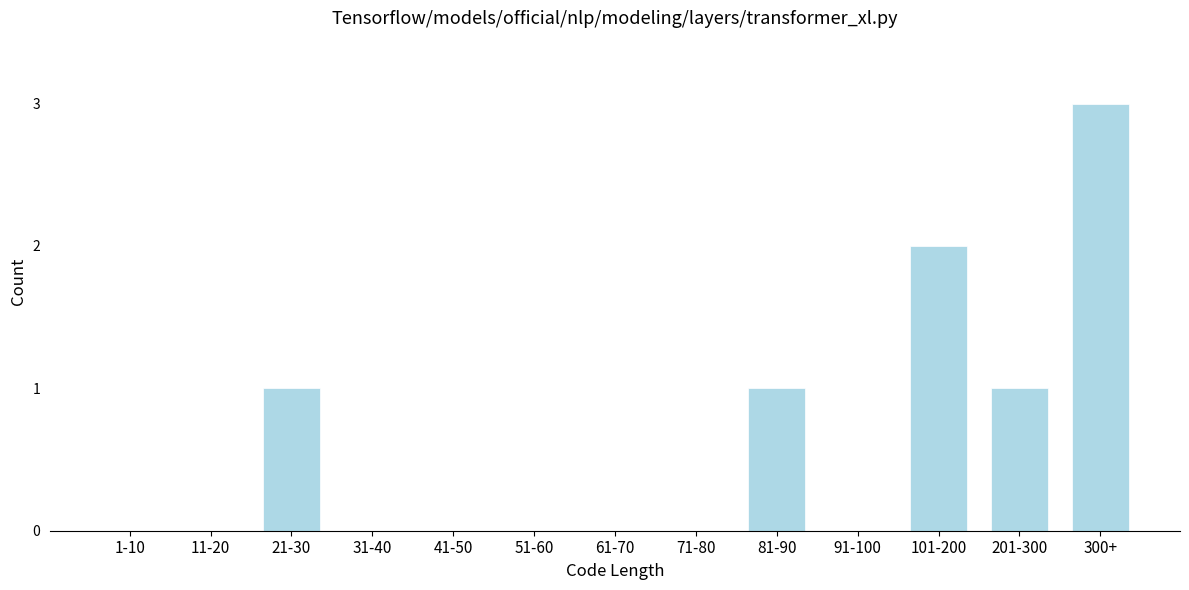

Reading left to right, what are all the values shown in this chart?

1-10=0	11-20=0	21-30=1	31-40=0	41-50=0	51-60=0	61-70=0	71-80=0	81-90=1	91-100=0	101-200=2	201-300=1	300+=3